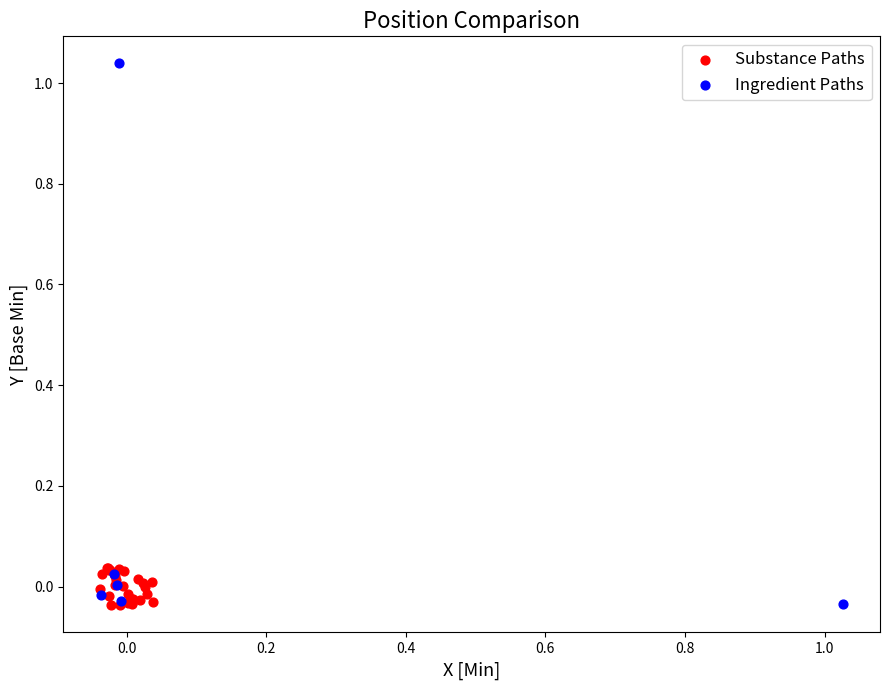

Which series contains the highest Y value?

Ingredient Paths